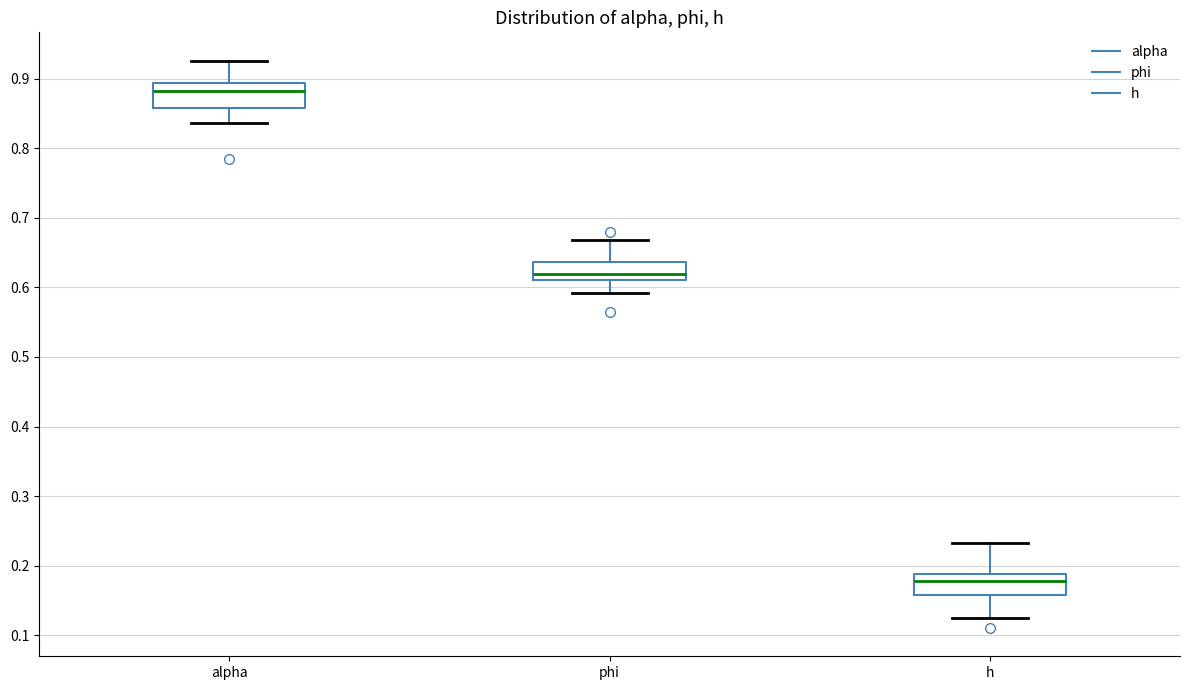

Where is the upper edge of the box for phi on the y-axis? The values are not printed on the chart, so give them approximately, as read against the axis.

0.64